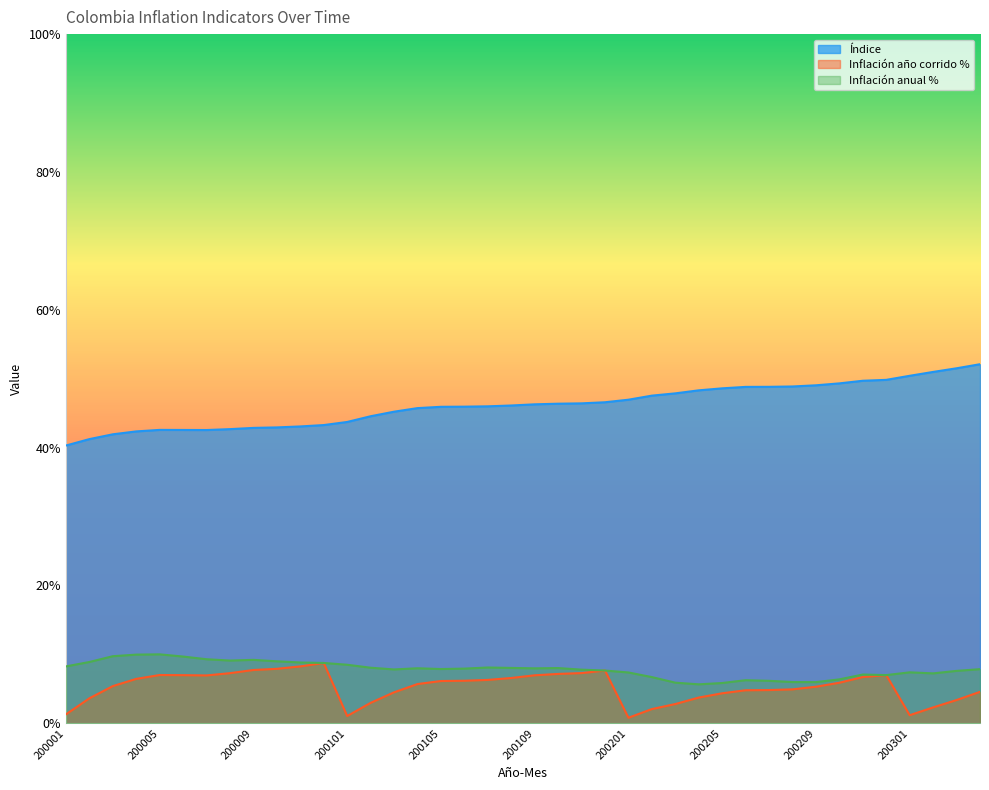

List the labels in order of Índice value, largest first.

200304, 200303, 200302, 200301, 200212, 200211, 200210, 200209, 200208, 200207, 200206, 200205, 200204, 200203, 200202, 200201, 200112, 200111, 200110, 200109, 200108, 200107, 200106, 200105, 200104, 200103, 200102, 200101, 200012, 200011, 200010, 200009, 200008, 200005, 200006, 200007, 200004, 200003, 200002, 200001